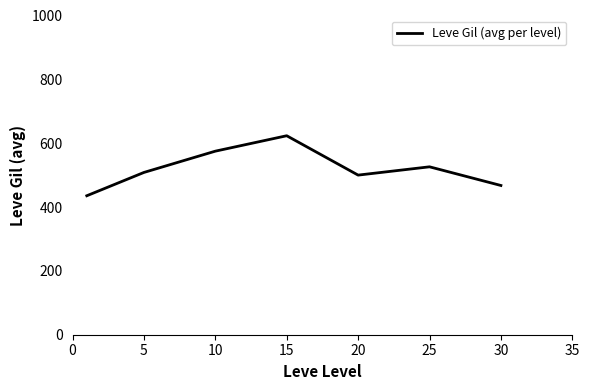

How many interior local valleys (lower than both neighbors) does the data have?

1